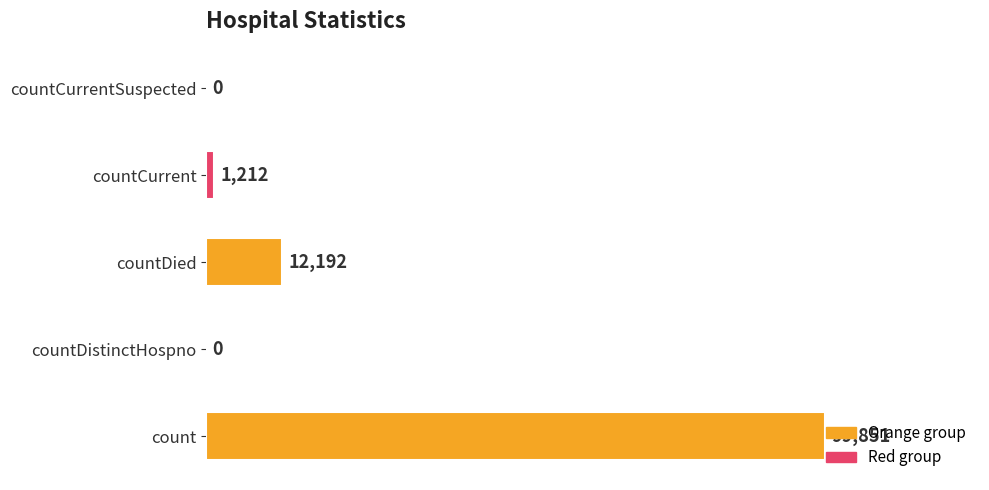

What is the sum of all values?

113255